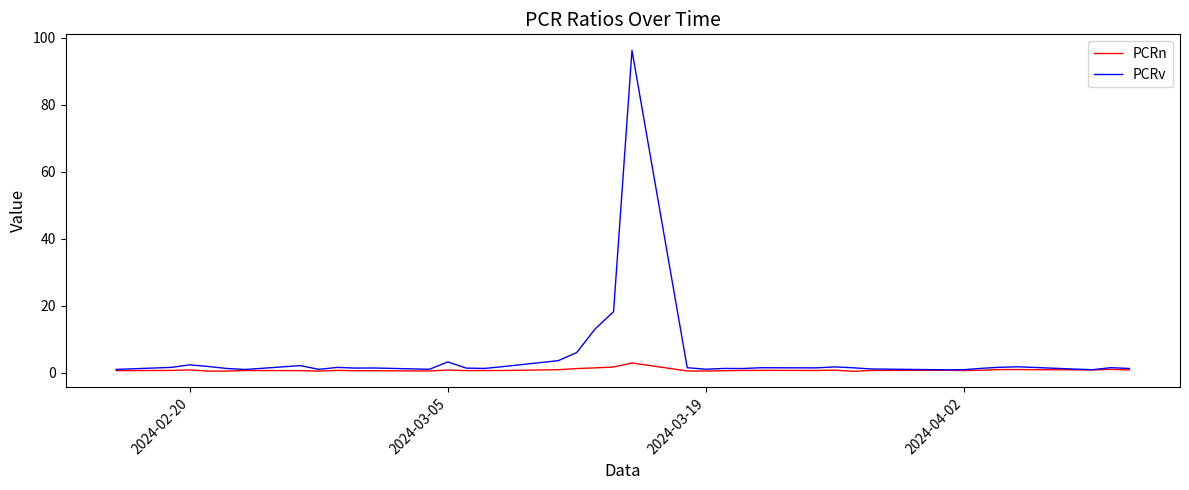

Does the chart have visible grid lines?

No